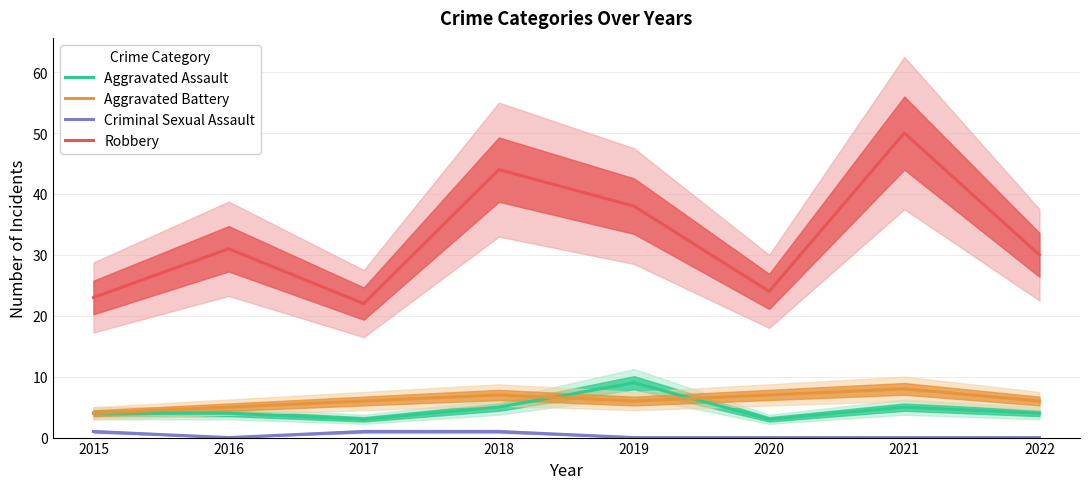

Where does the Robbery series first go above 31?

2018